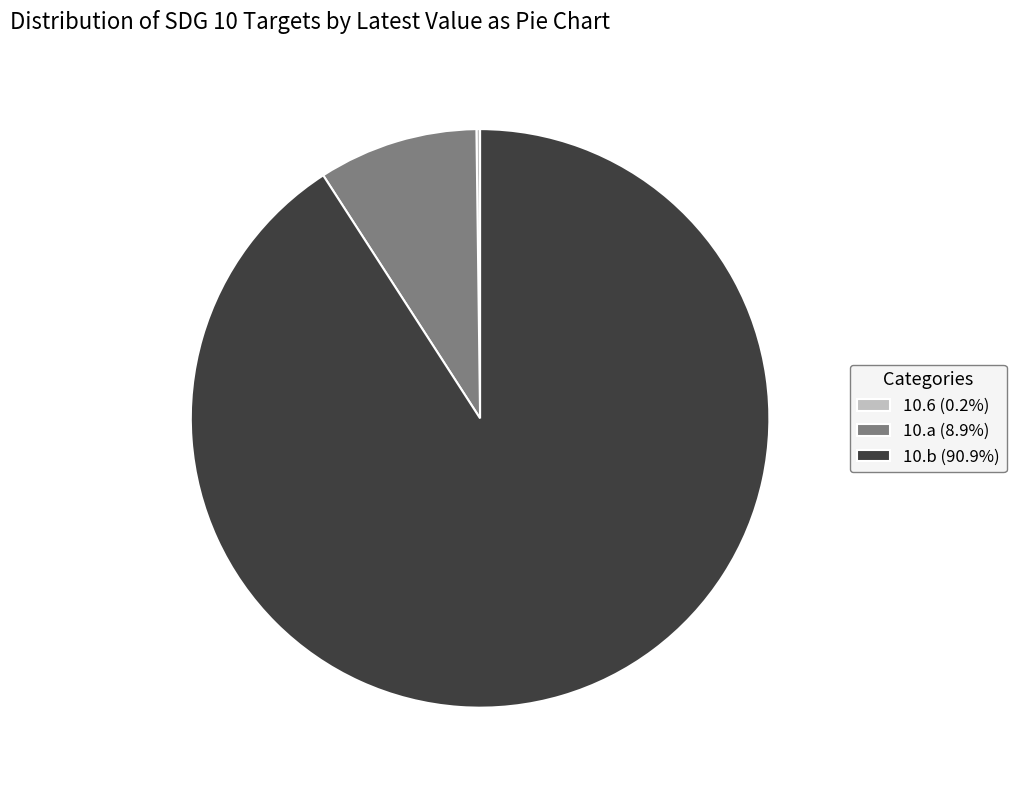

Does any single category account for the majority?

Yes